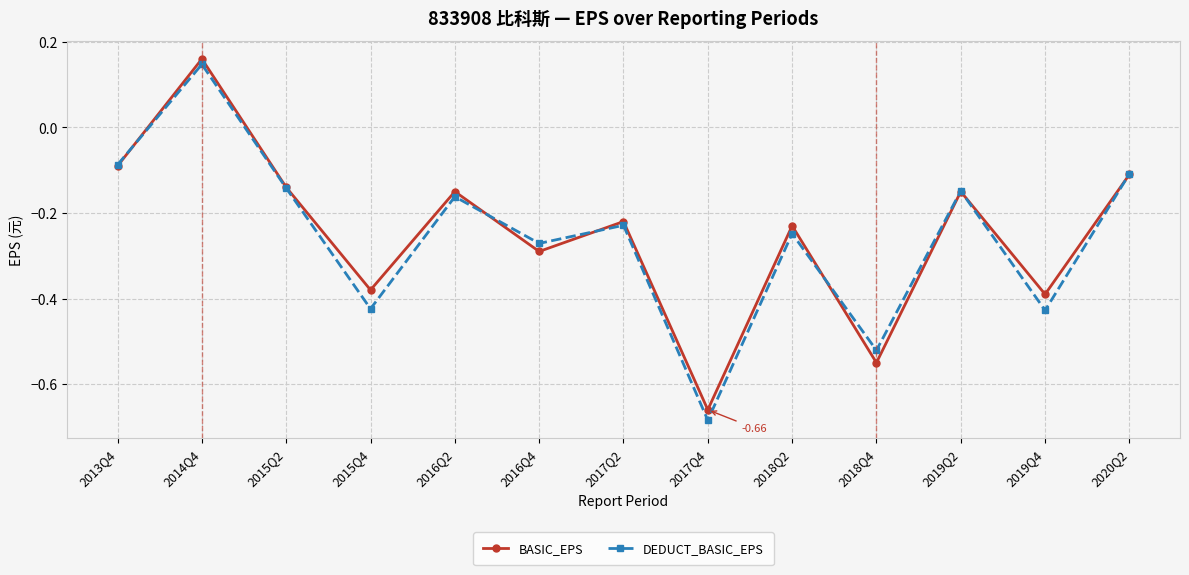

What is the total value across all series at 2015Q4?

-0.8